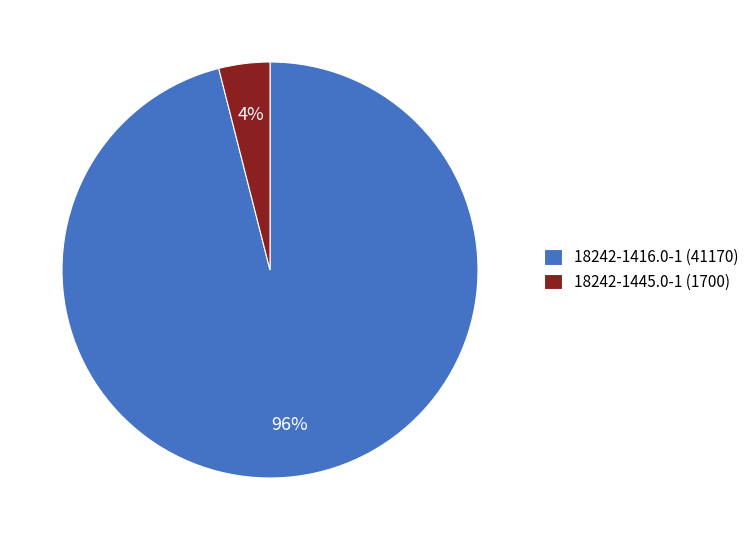

Is there a majority slice in this chart?

Yes